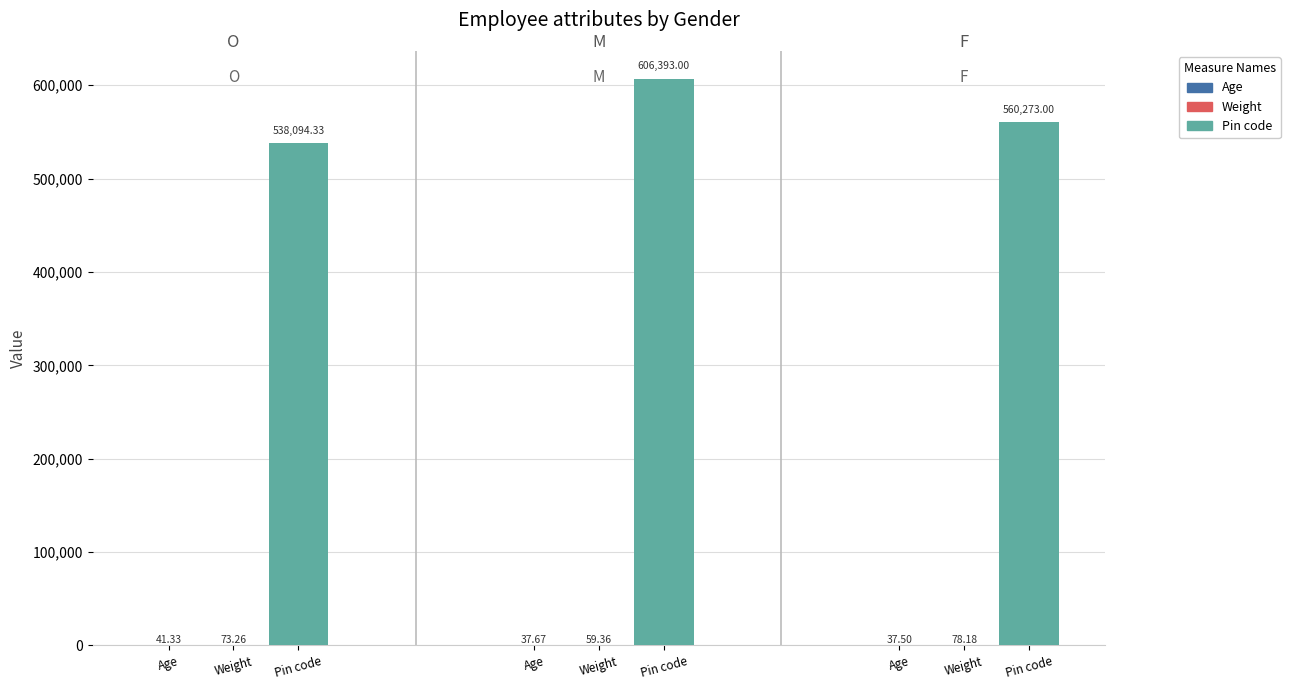

What are all the series names shown in the legend?

Age, Weight, Pin code